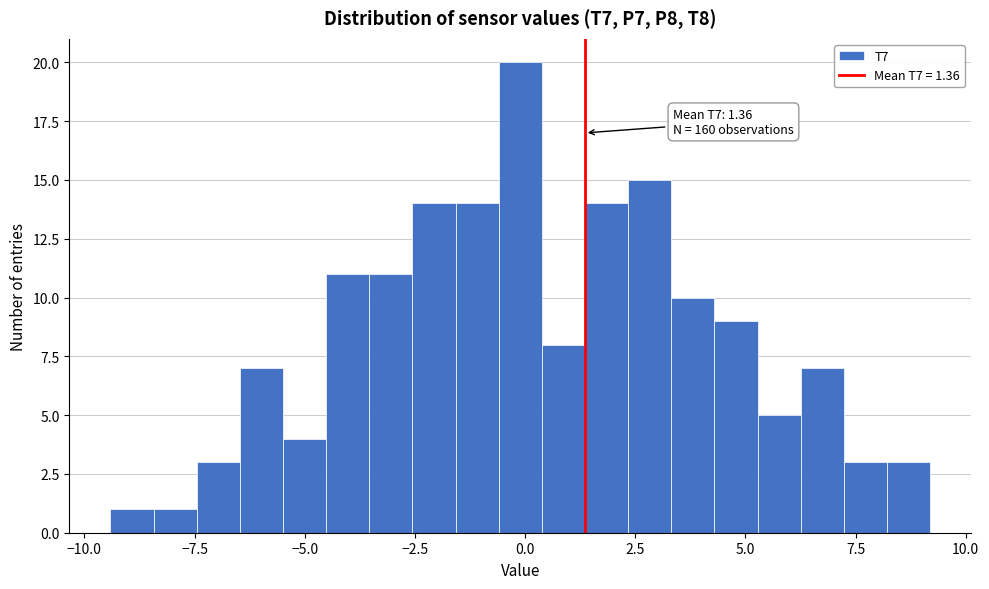

Read against the x-axis, roughly where is the centre of the tallest bar?

0.0